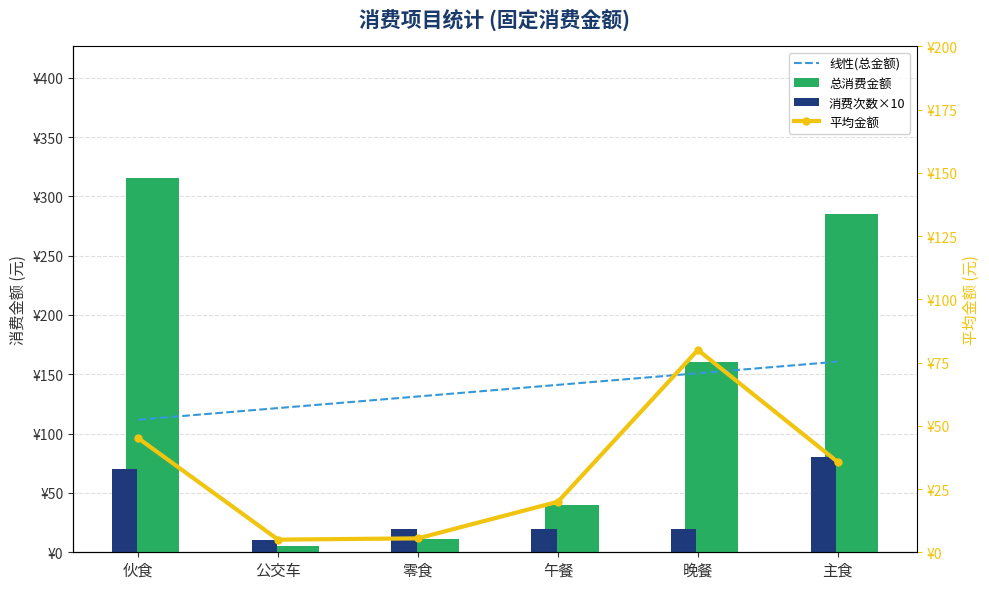

What position from the right is 午餐?

3